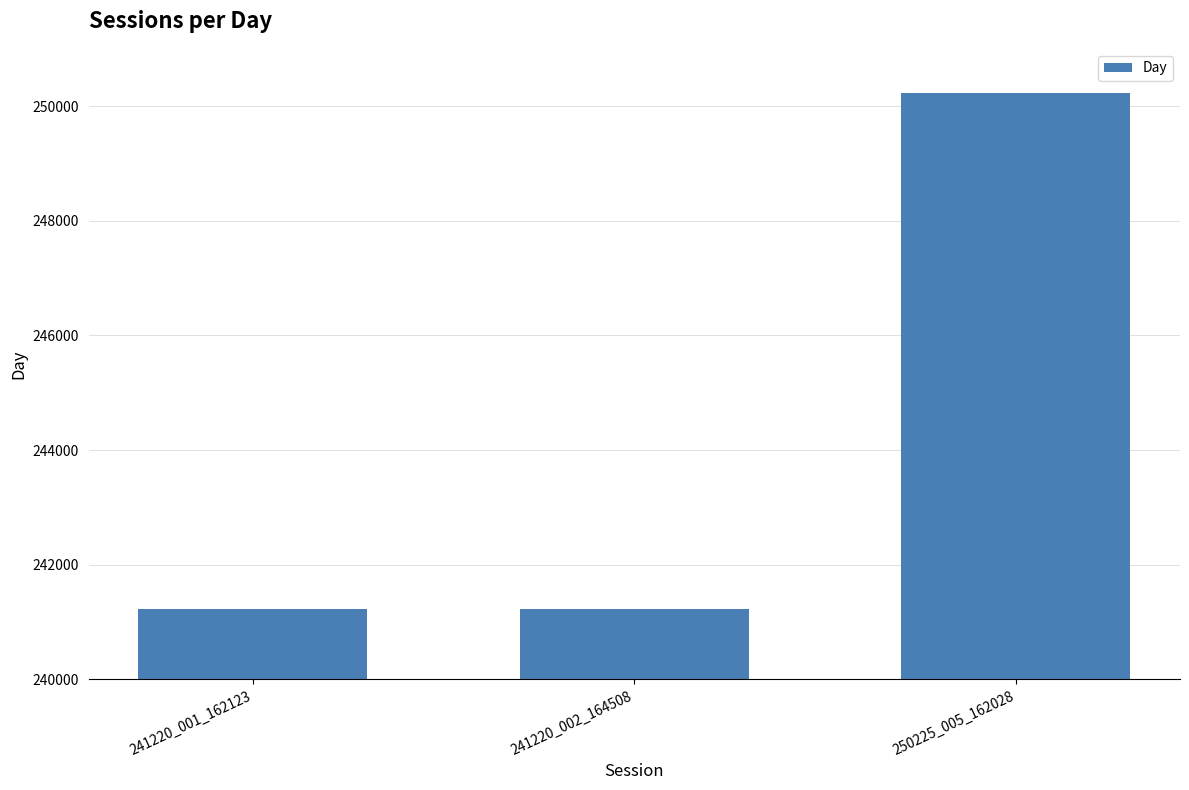

What is the value of the 3rd bar from the left?

250225